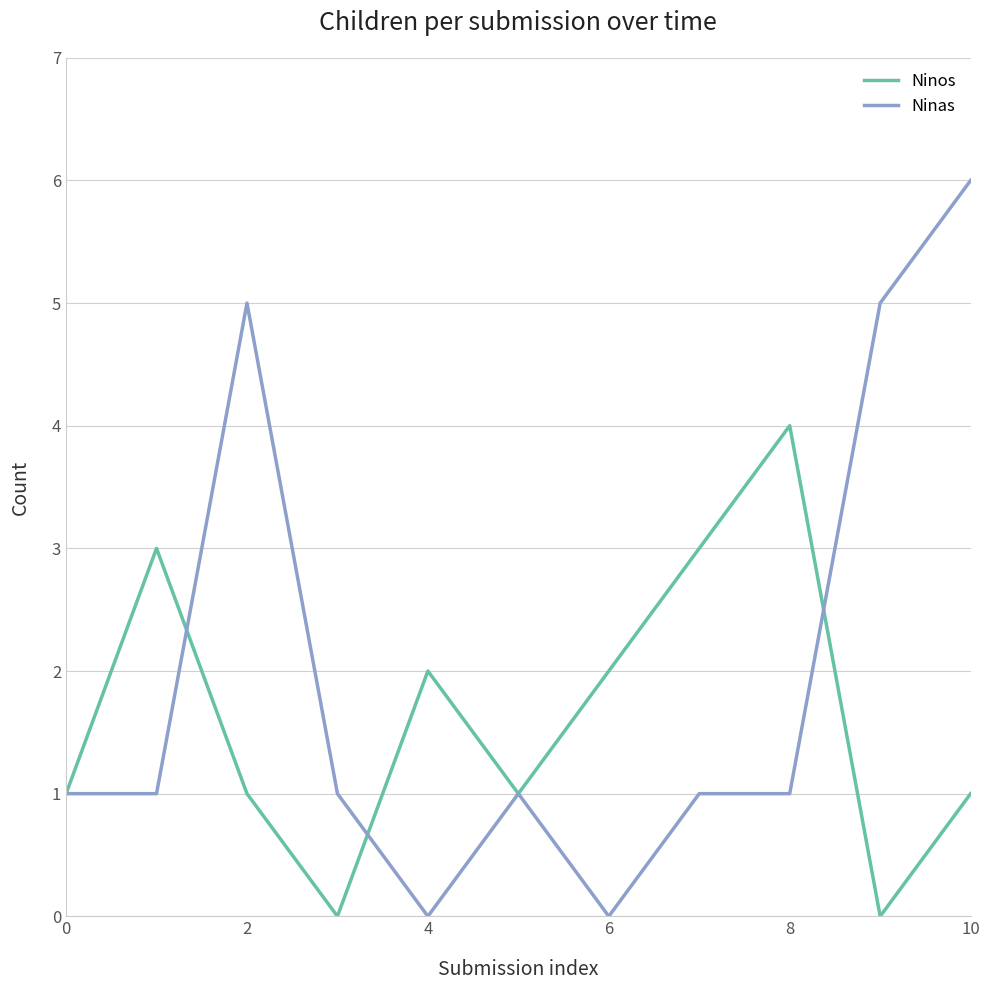

List the series in order of their overall mean, lowest first.

Ninos, Ninas